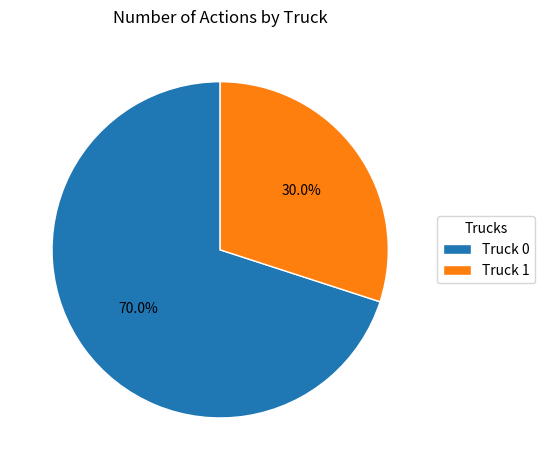

Which slice is the largest?

Truck 0